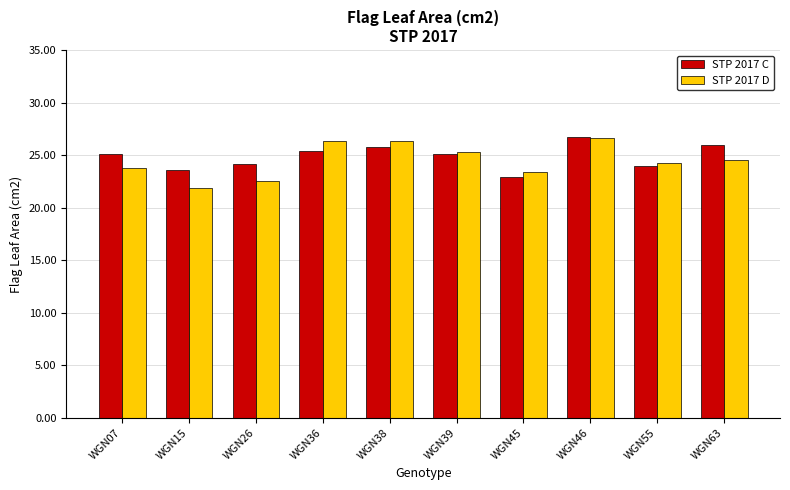

What is the difference between the highest and lowest values at WGN07?

1.4